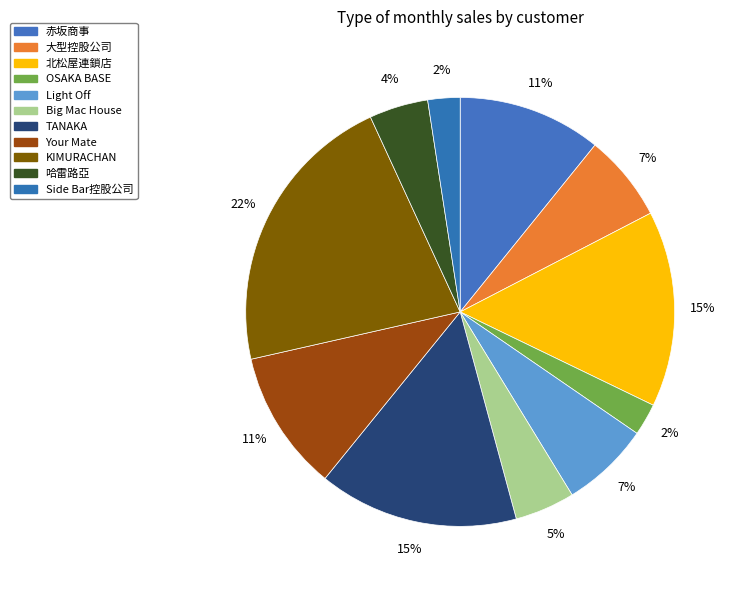

What is the change in value from OSAKA BASE to Big Mac House?

+1090000